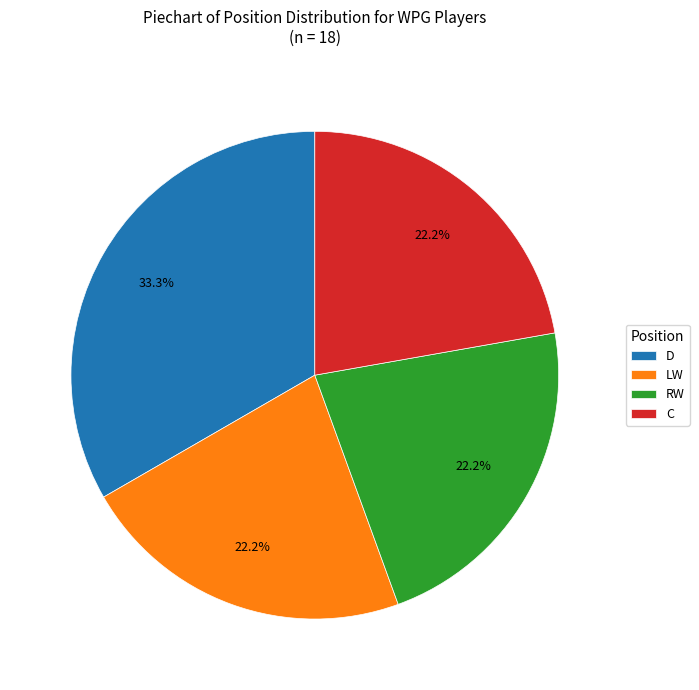

What is the largest slice in the pie chart?

D